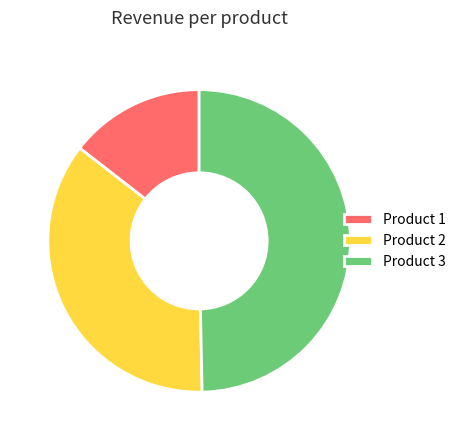

Between Product 1 and Product 3, which is larger?

Product 3